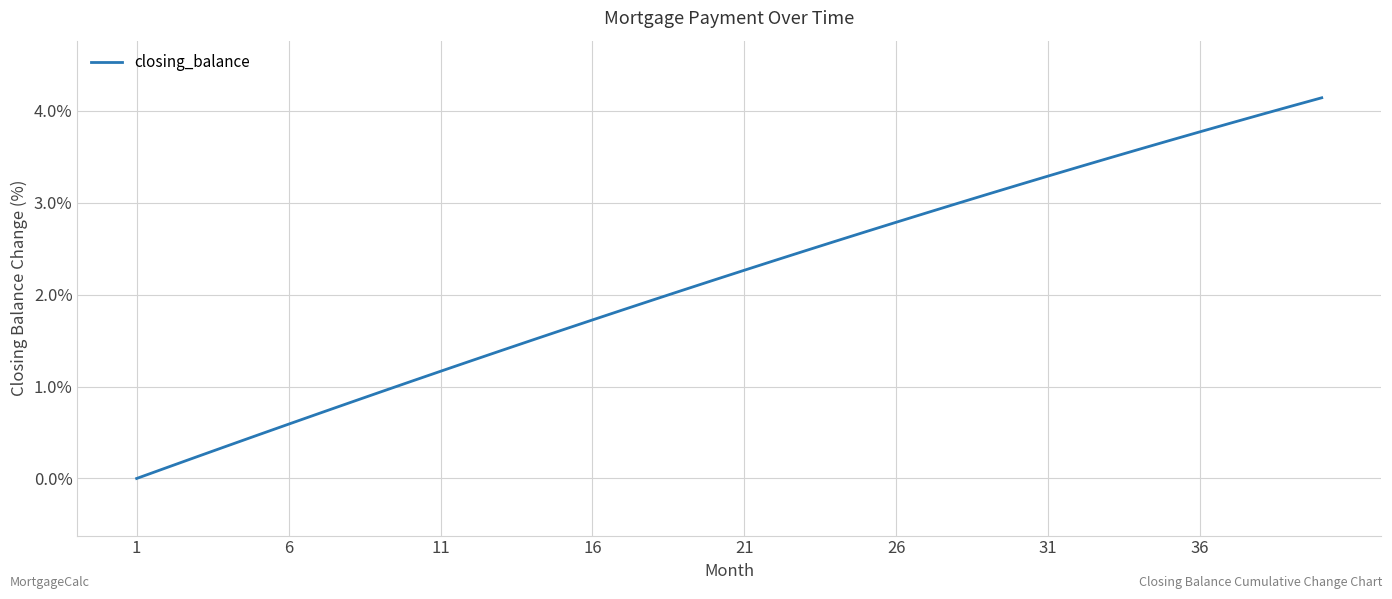

What is the difference between the maximum and minimum values?

4.1